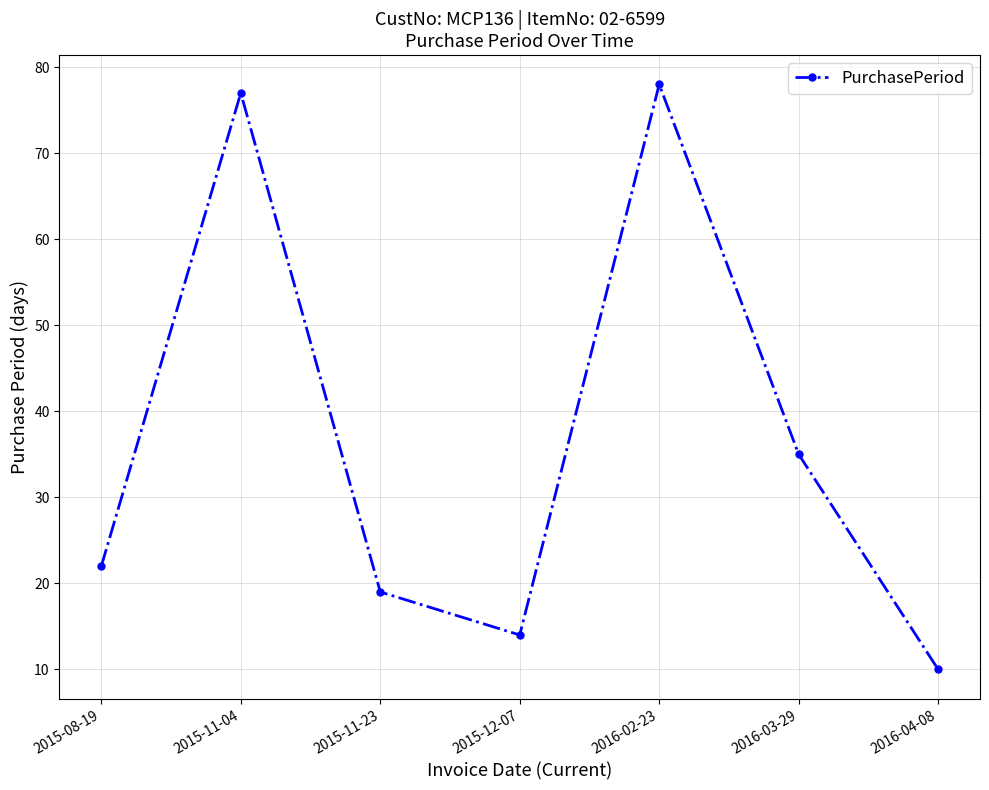

True or false: the data has more than 1 interior local peaks.

True